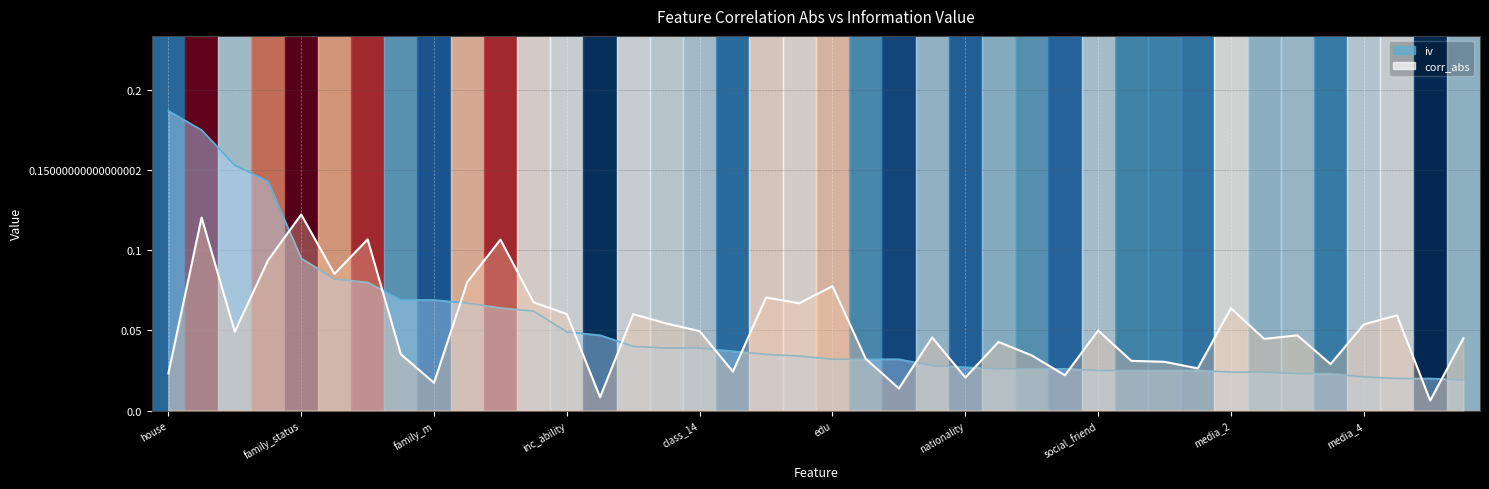

What is the total value across all series at social_friend?

0.1